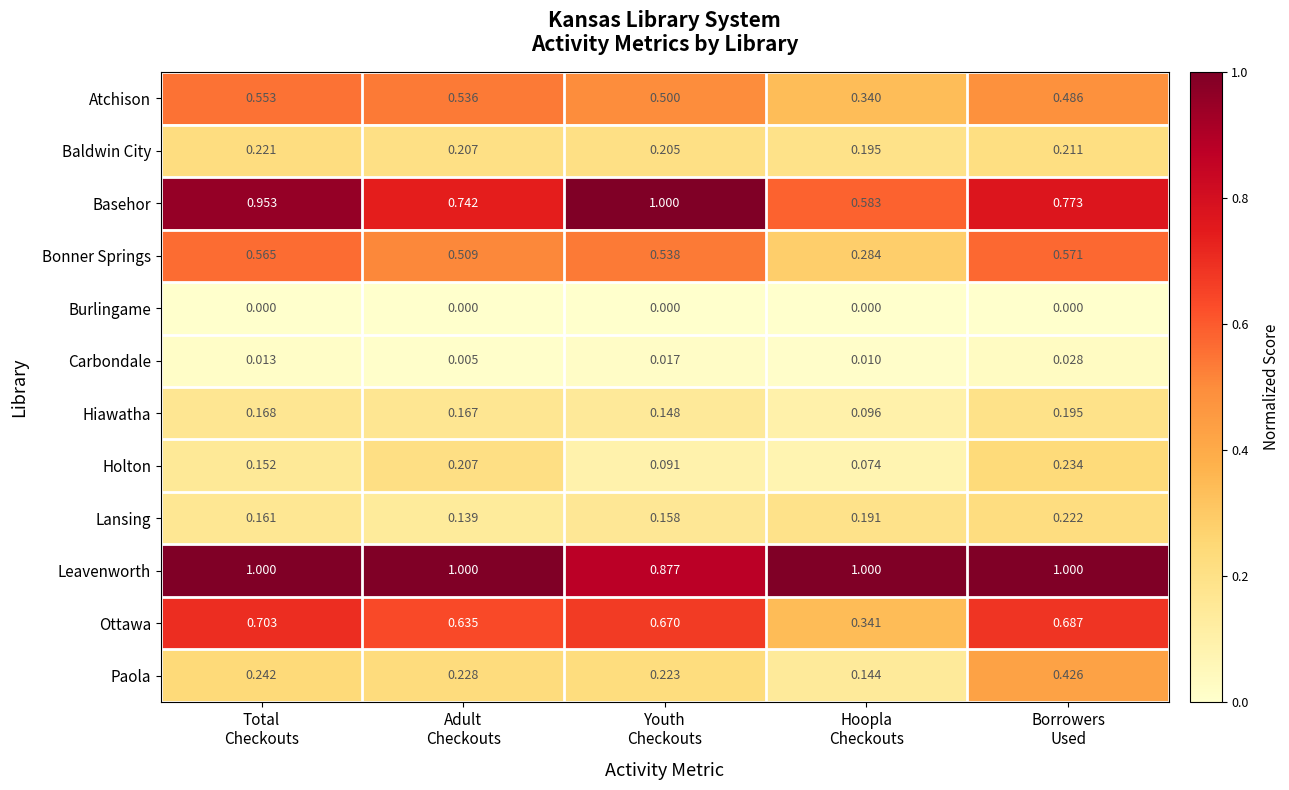

Which series has the widest spread of values?

Basehor